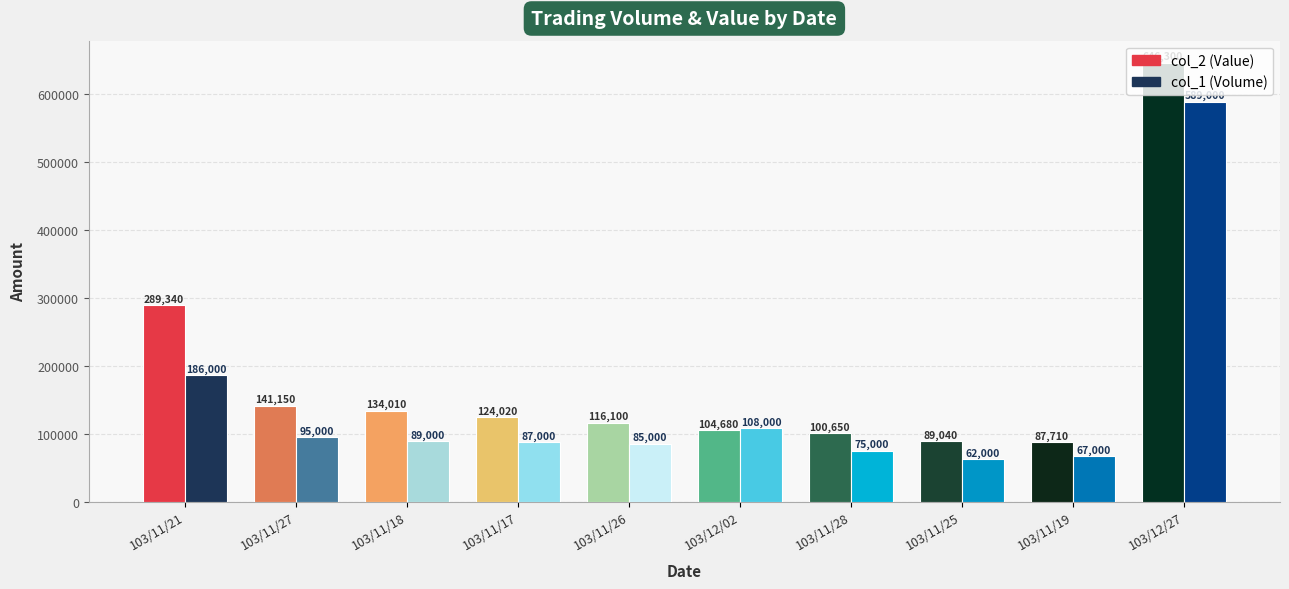

What value does the col_2 (Value) series have at 103/12/02, to the nearest 100?

104700